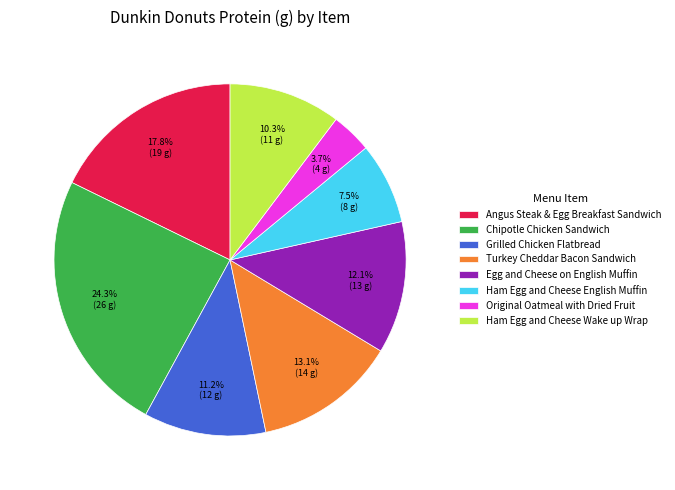

Which category has the smallest portion of the pie?

Original Oatmeal with Dried Fruit